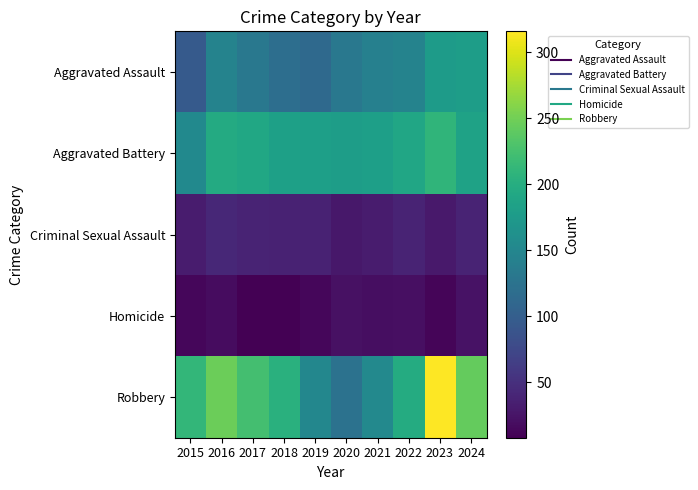

Count the number of data series in this chart.

5